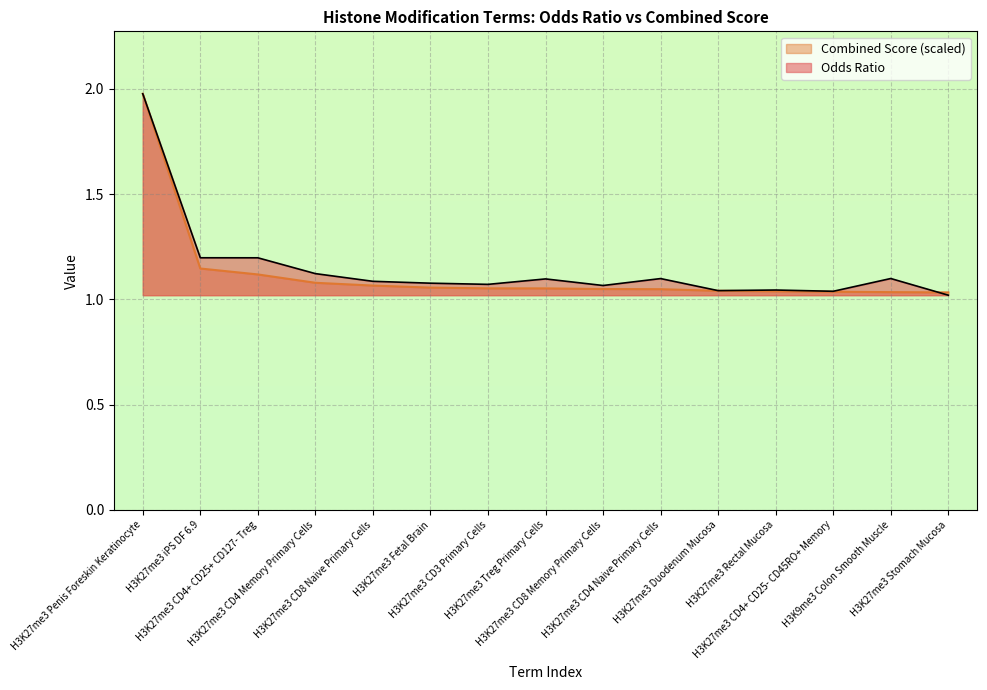

Does the chart display data point markers on the line(s)?

No